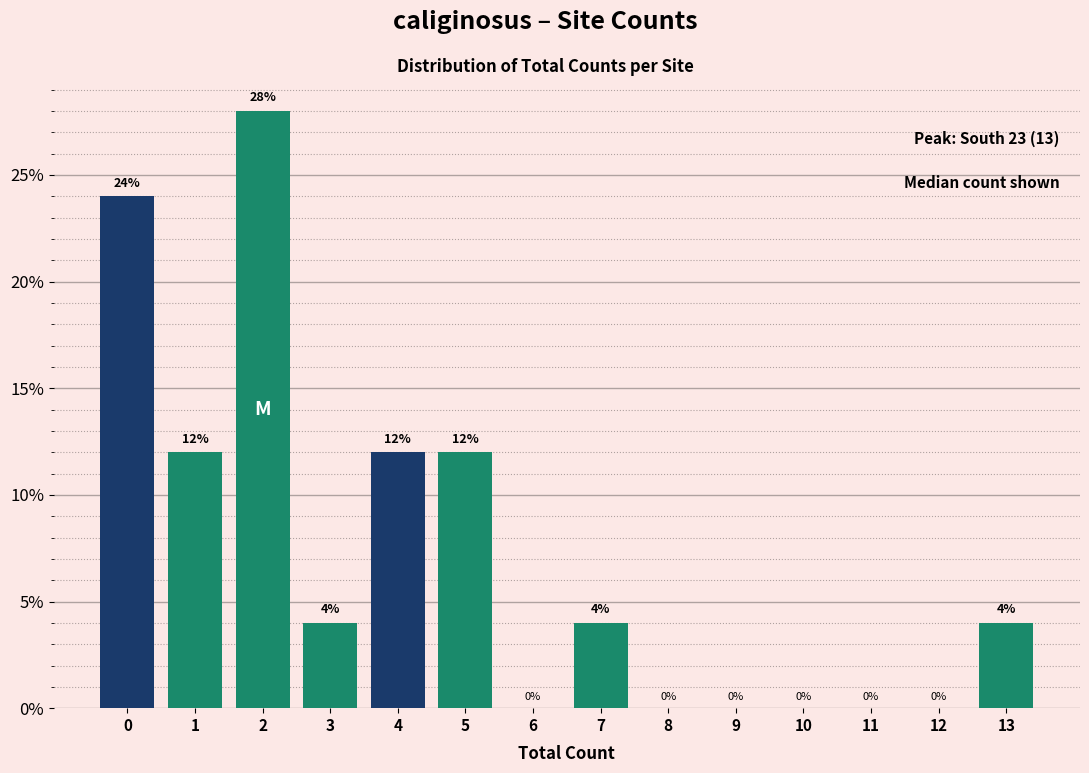

Reading right to left, extract all data points from this chart.

13=4.0	12=0.0	11=0.0	10=0.0	9=0.0	8=0.0	7=4.0	6=0.0	5=12.0	4=12.0	3=4.0	2=28.0	1=12.0	0=24.0